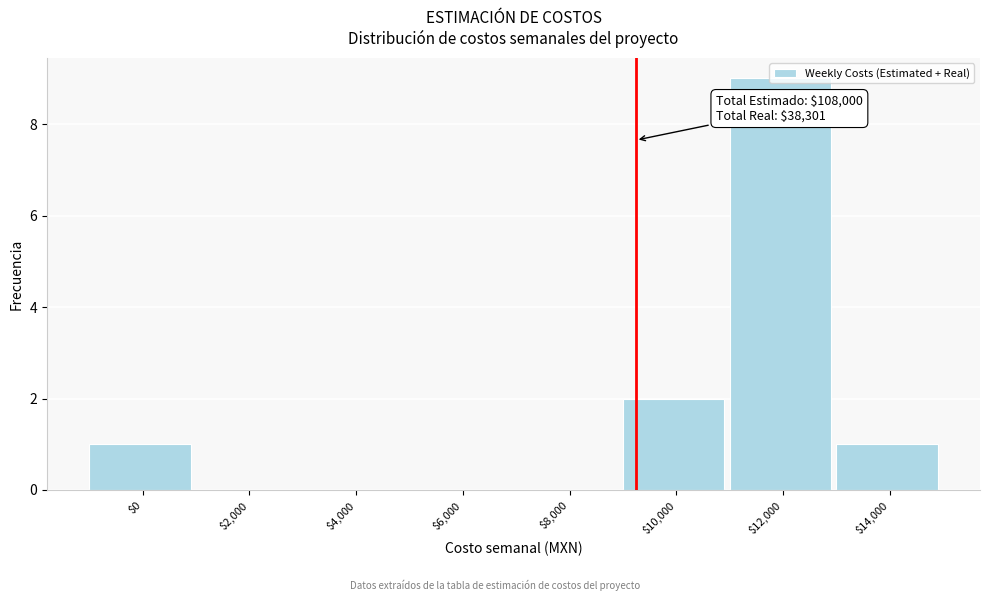

Which label corresponds to the largest value in the chart?

$12,000